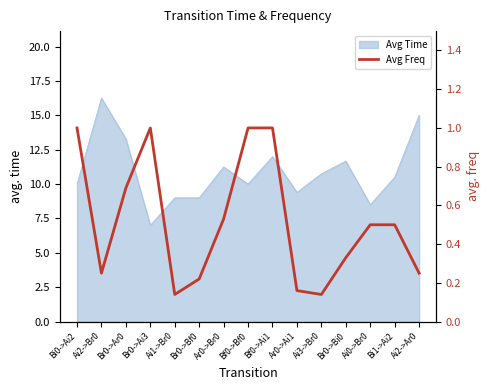

Between Ar0->Ai1 and Bf0->Bf0, which is larger?

Bf0->Bf0